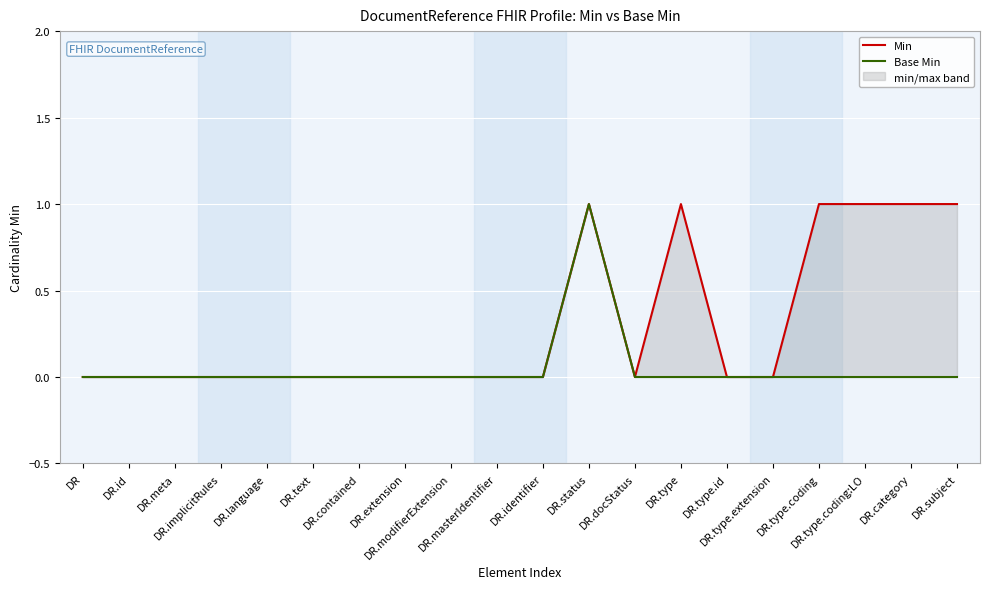

What position from the right is DR.text?

15